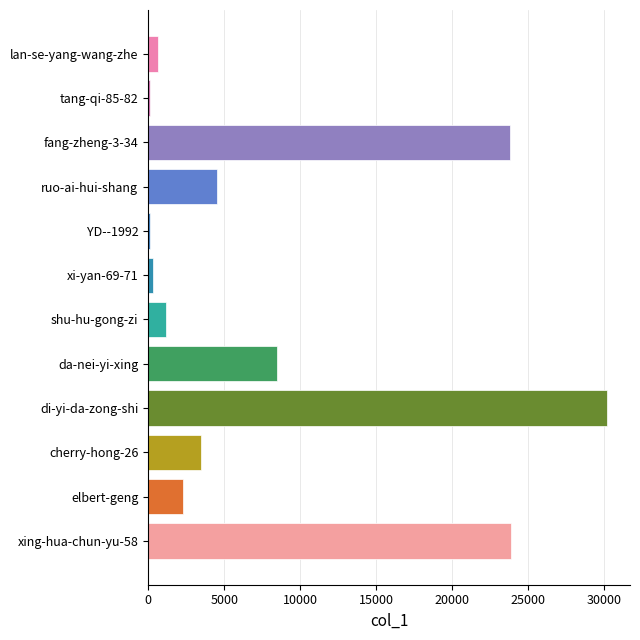

How many distinct data groups are displayed?

1